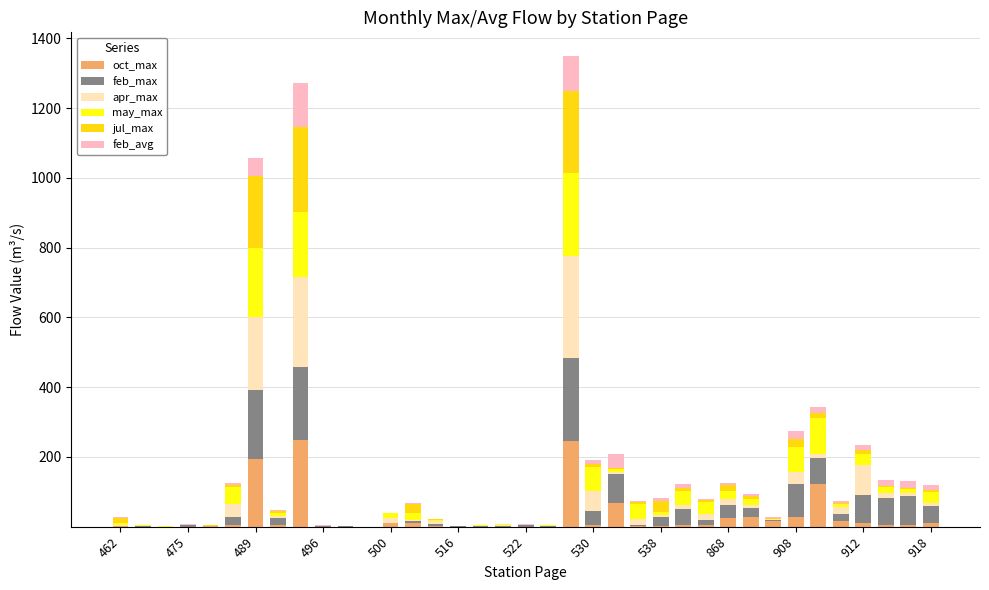

What is the highest value of the oct_max series?

248.0